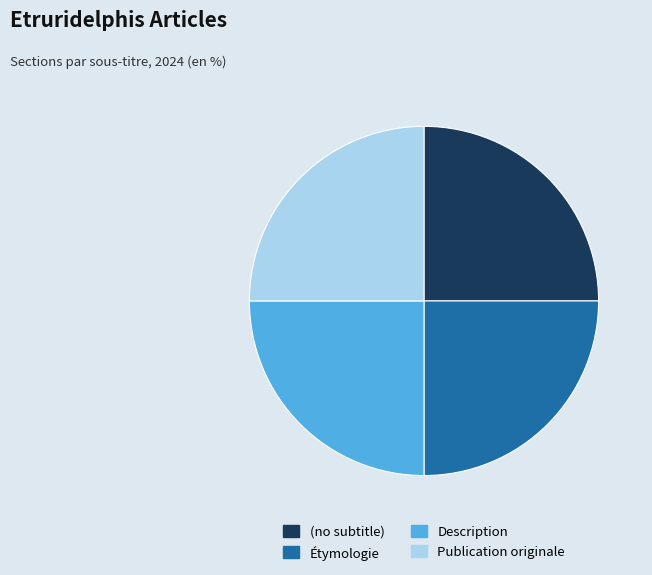

Is there any slice that represents more than half of the pie?

No